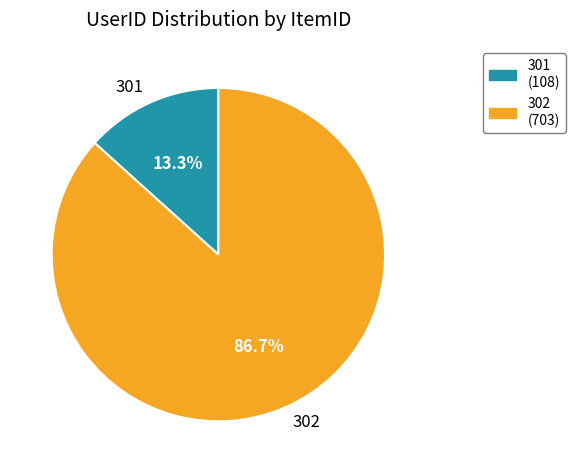

What portion of the pie excludes 301?

86.7%